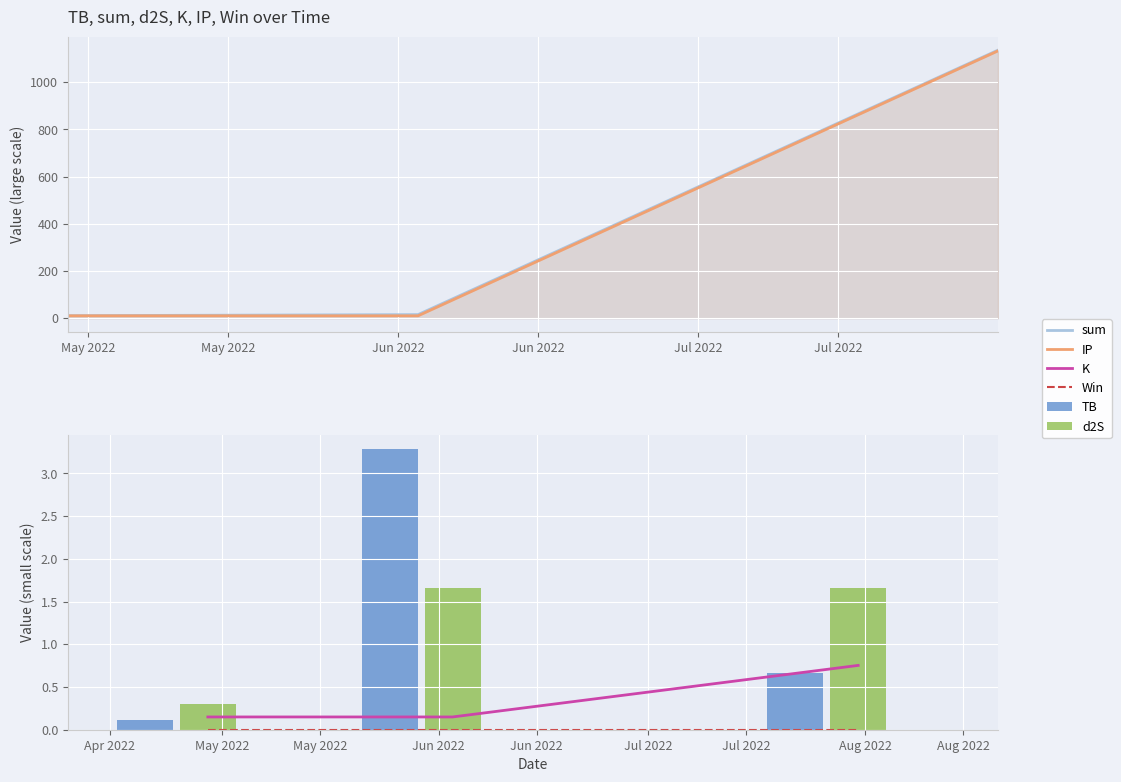

Is it true that sum equals 316.6 at Jun 2022?

False